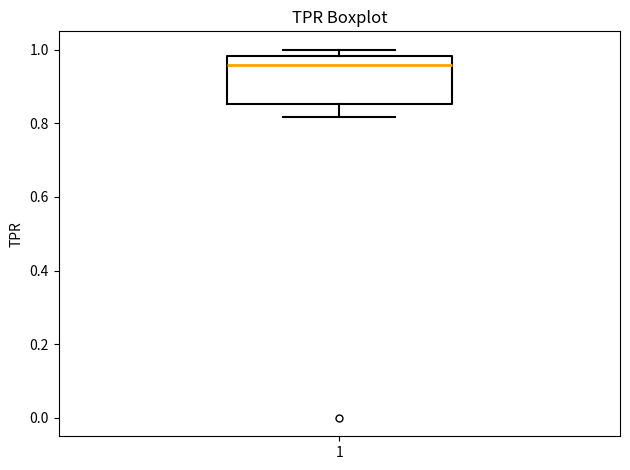

Where does the lower whisker of the box at x = 1 end on the y-axis? The values are not printed on the chart, so give them approximately, as read against the axis.

0.82